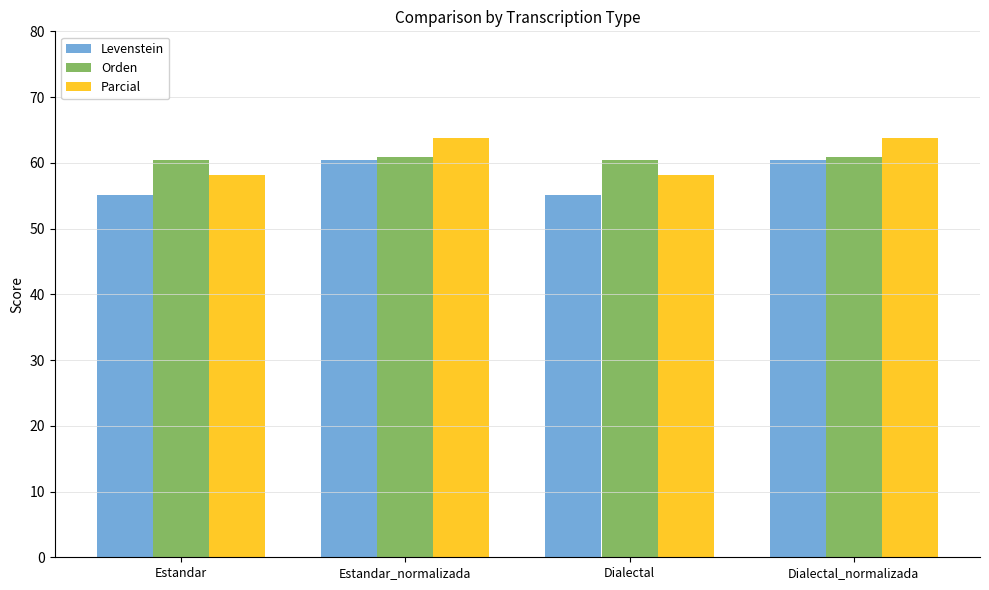

What is the maximum value for Levenstein?

60.4